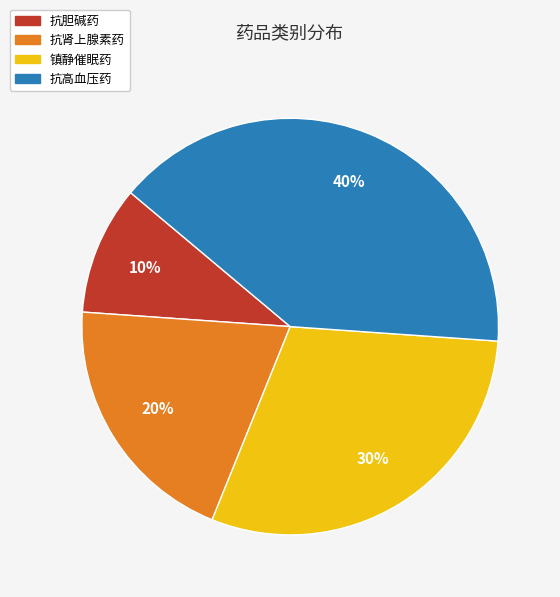

True or false: 抗胆碱药 accounts for 10% of the total.

True